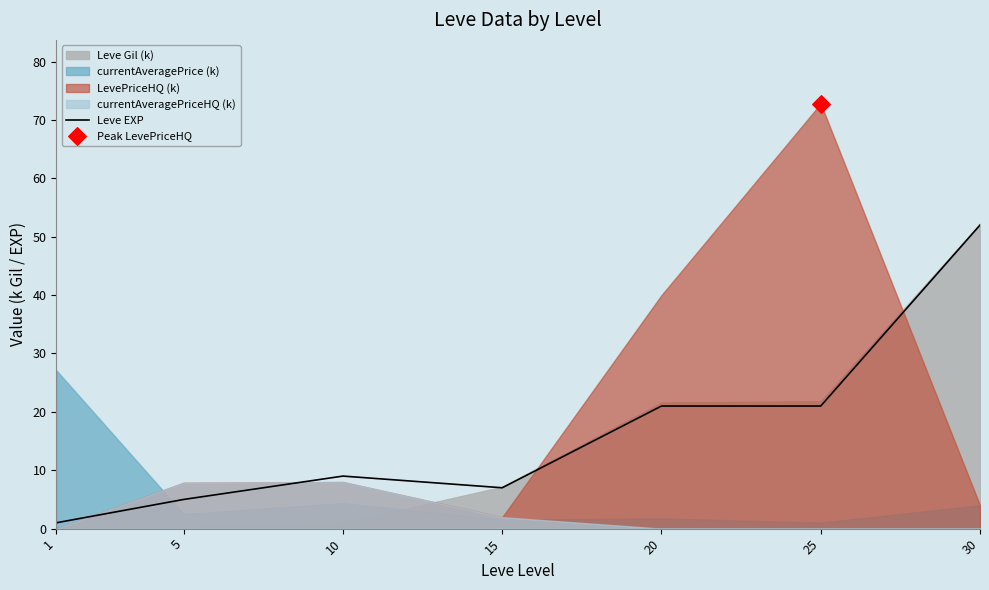

What is the ratio of the value at 1 to the value at 5?

0.2